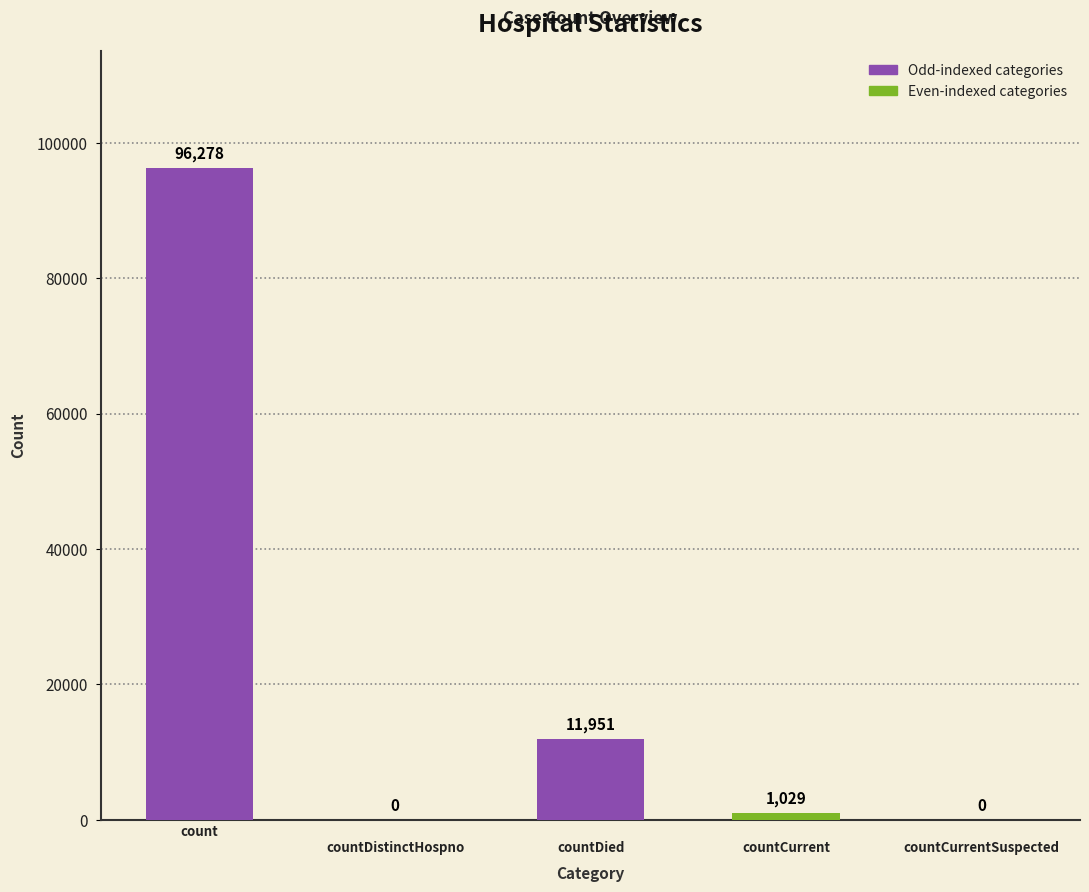

Which label corresponds to the largest value in the chart?

count